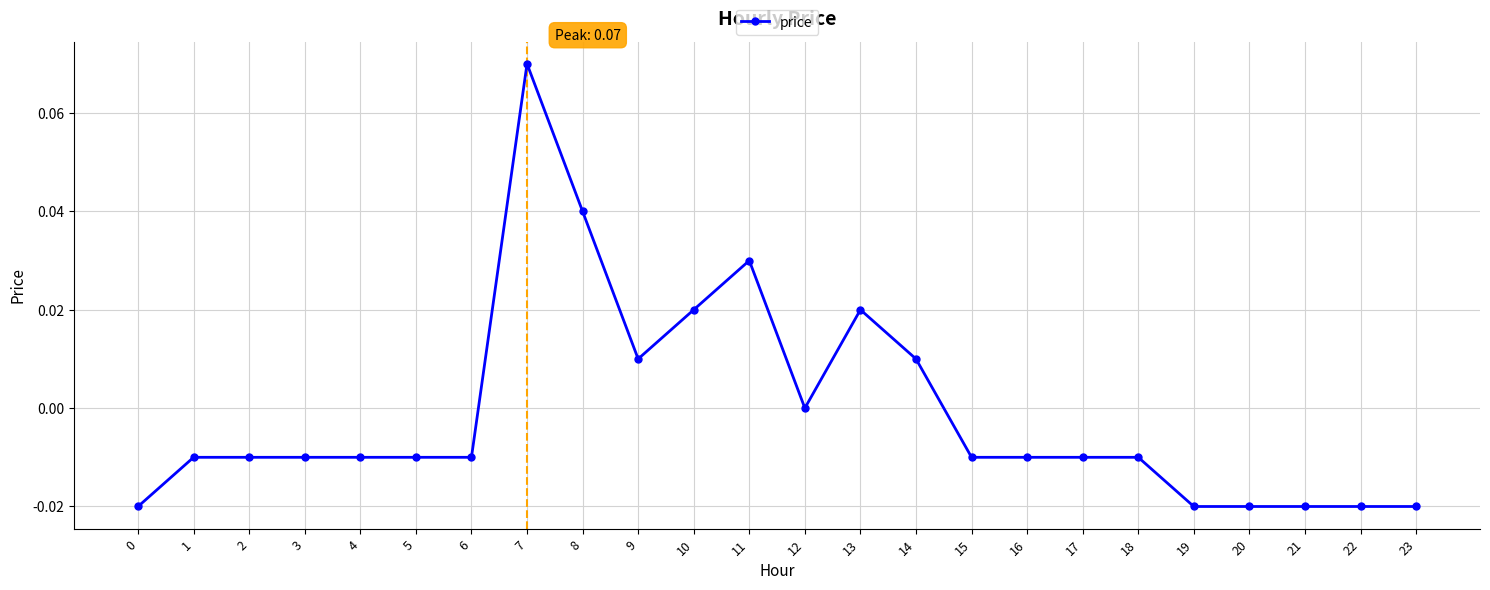

How many categories are shown in the chart?

24